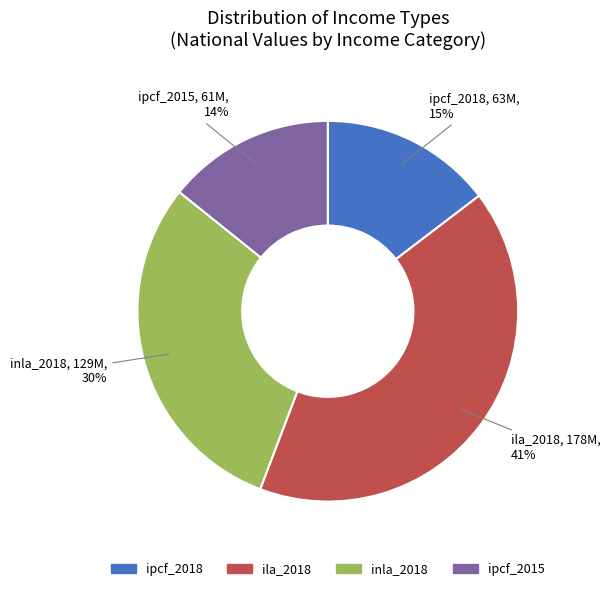

The inla_2018 slice represents 30% of the pie. True or false?

True